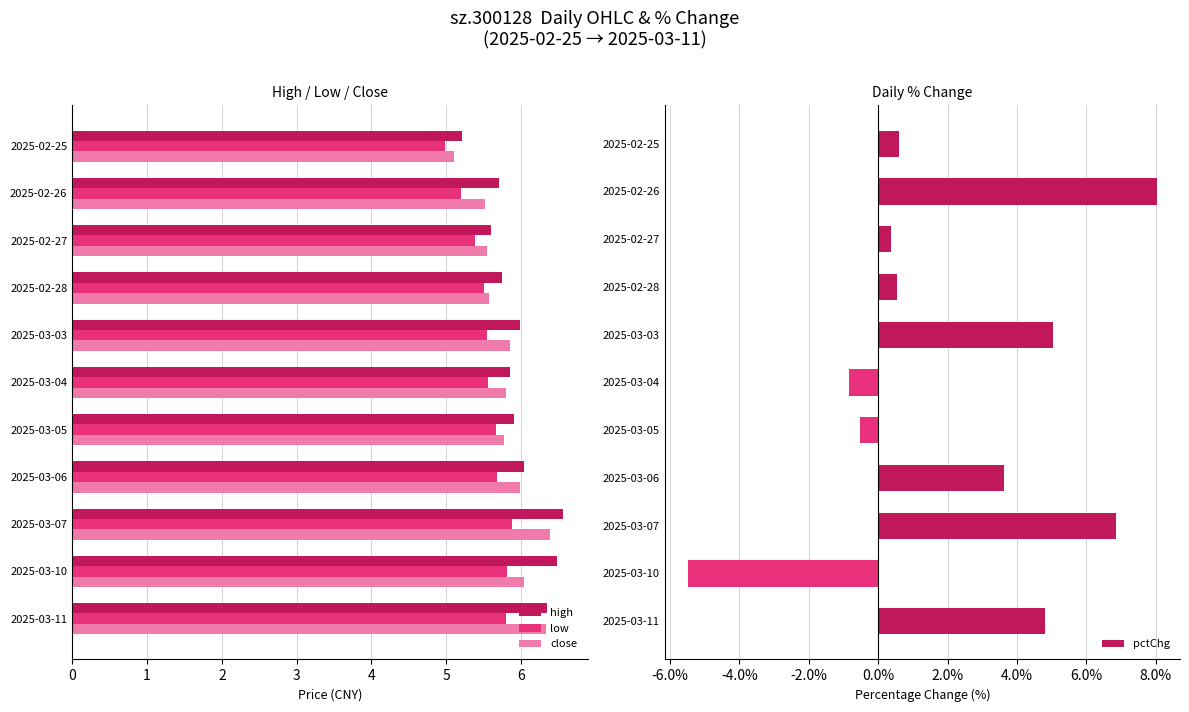

How many data points does each series have?

11